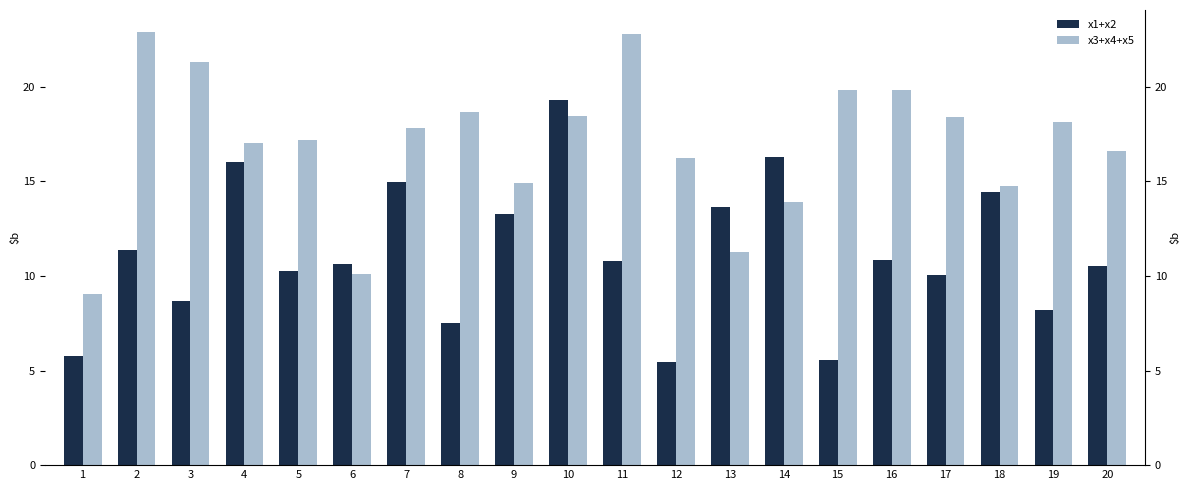

Between 20 and 10, which is larger?

10